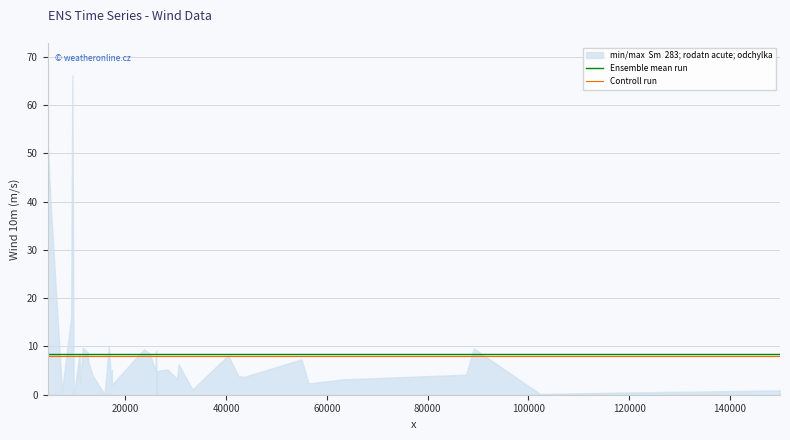

What is the highest value of the Controll run series?

7.9